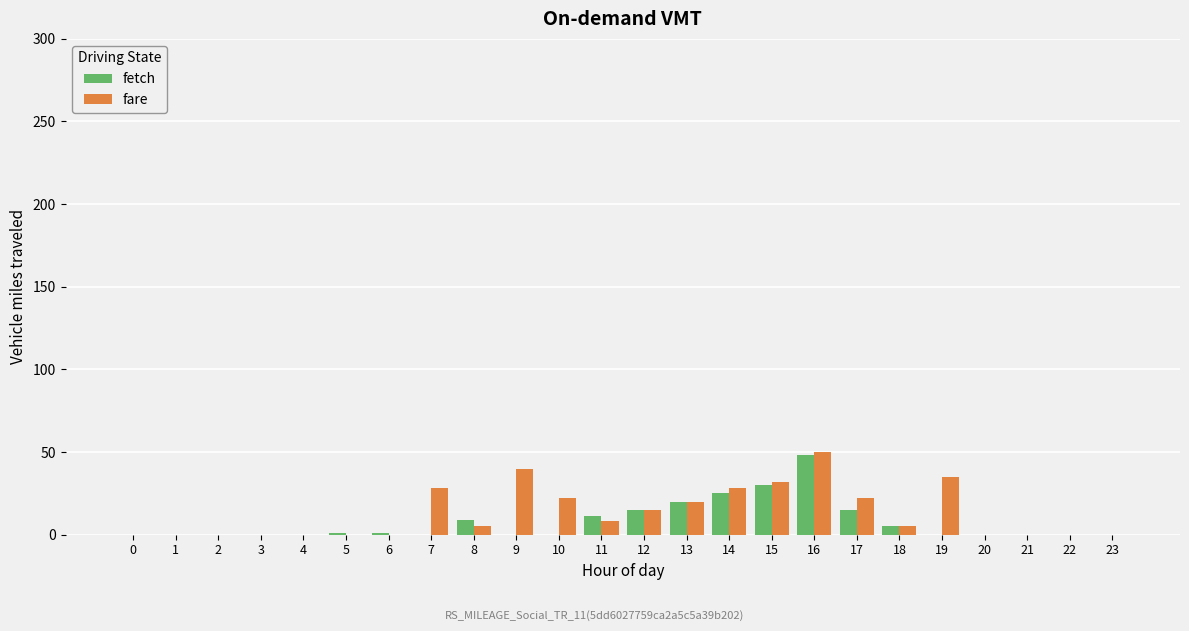

The fetch series shows -20 at 21. True or false?

False